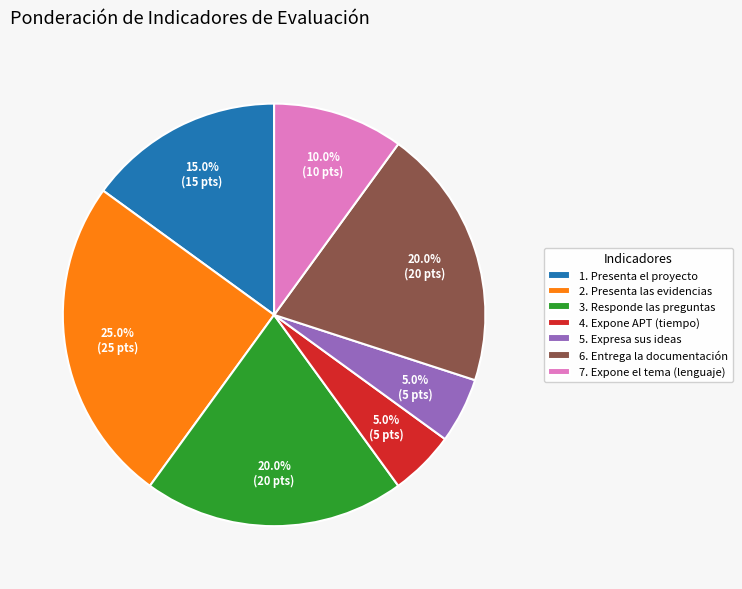

How many segments does this pie chart have?

7